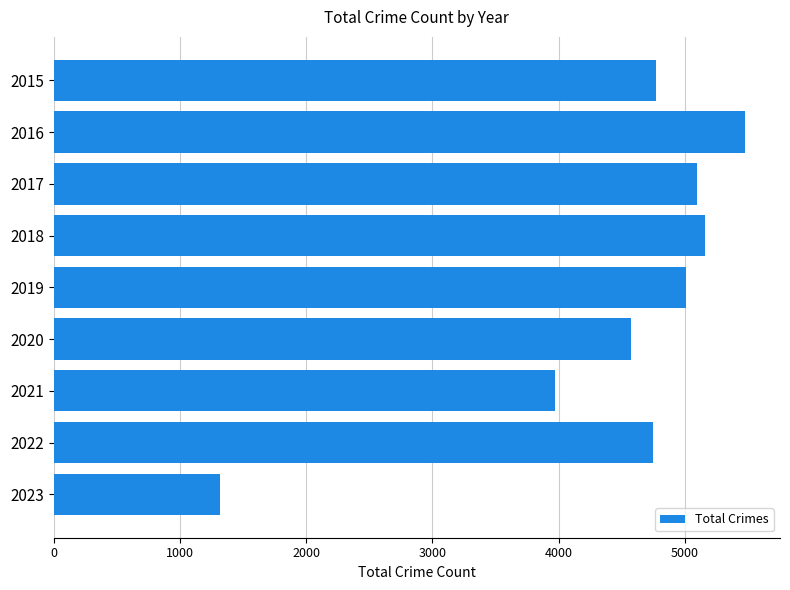

What is the average value?

4459